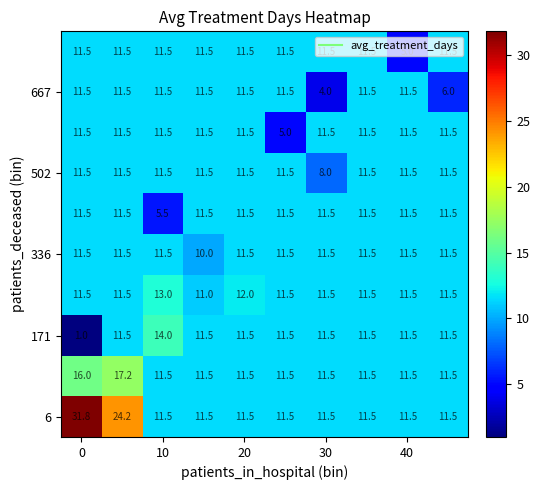

At how many categories does at least one series exceed 1?

10